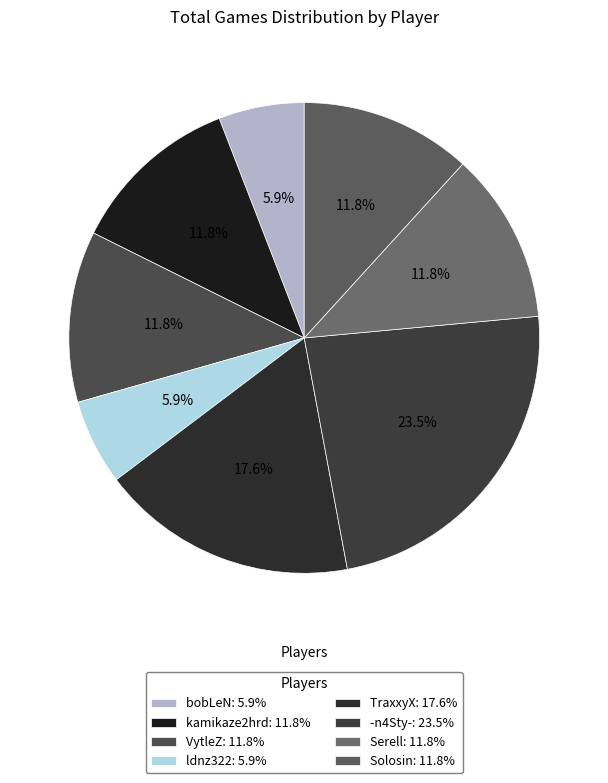

Which category has the biggest portion of the pie?

-n4Sty-